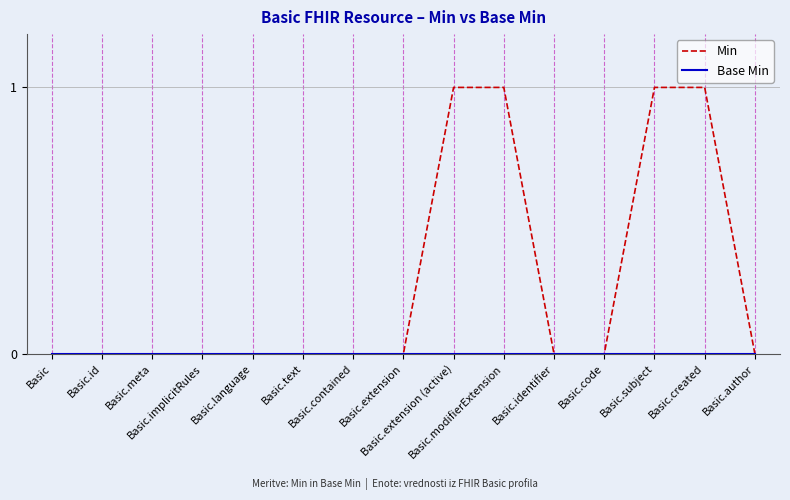

Is this an area chart (filled region under the line)?

No